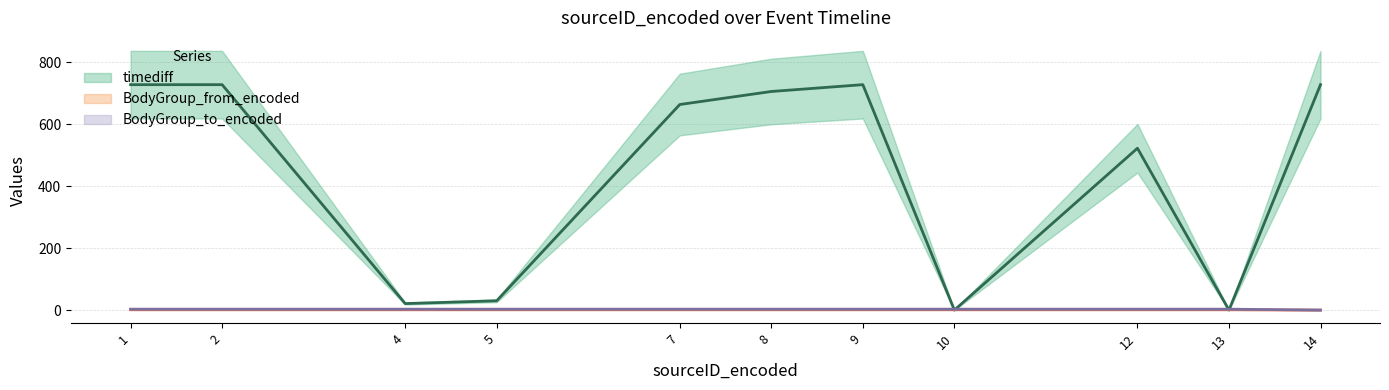

Which series has the largest total across all categories?

timediff